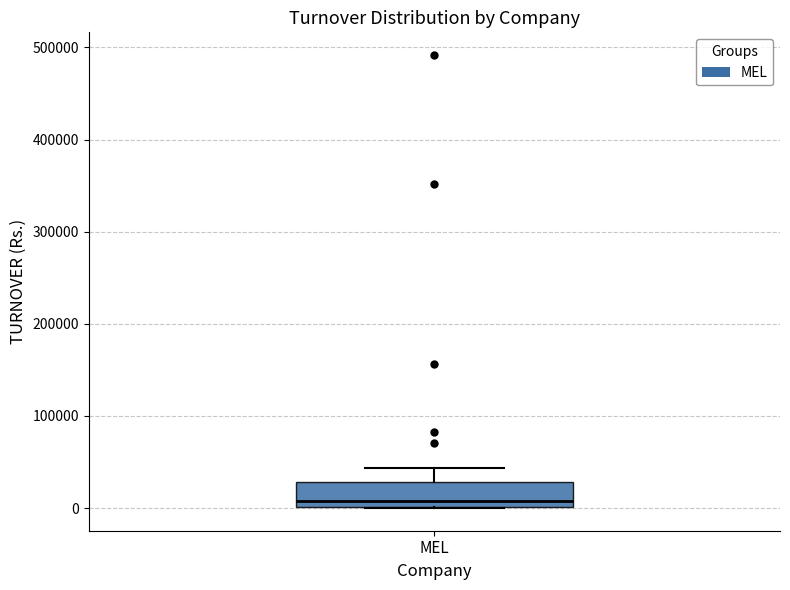

Where does the upper whisker of the box for MEL end on the y-axis? The values are not printed on the chart, so give them approximately, as read against the axis.

40000